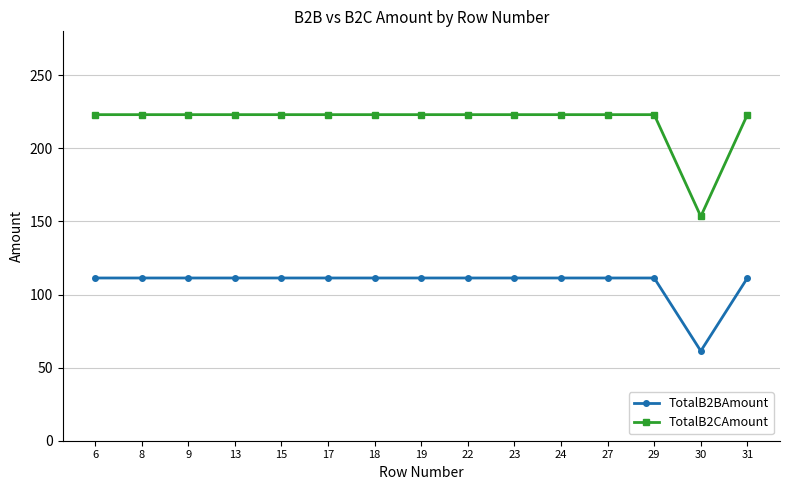

True or false: TotalB2CAmount and TotalB2BAmount intersect in this chart.

False